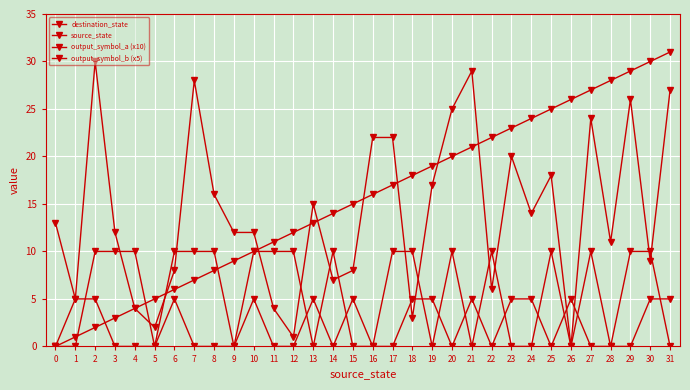

Count the number of categories in the chart.

32